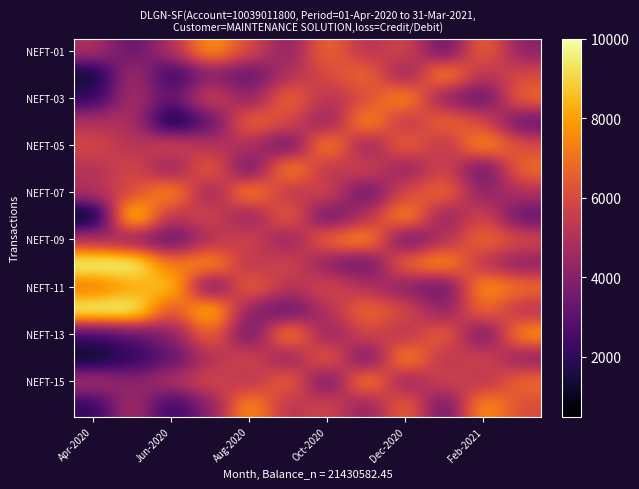

Count the number of data series in this chart.

16